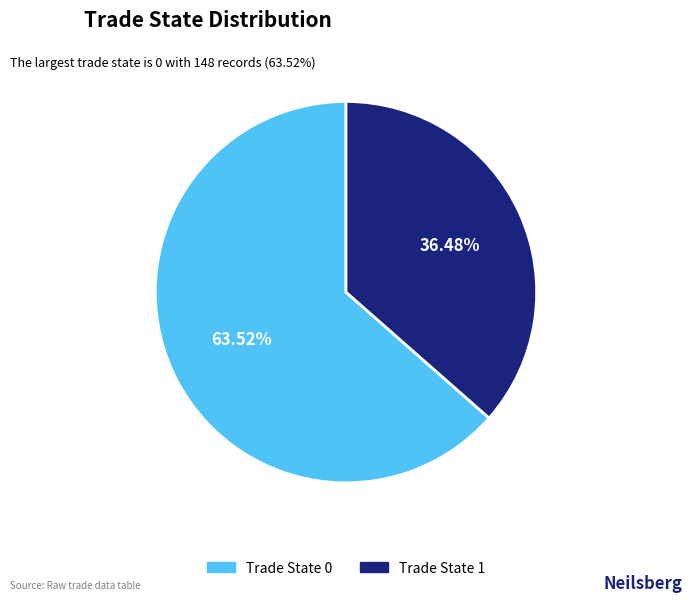

Approximately how many times larger is the value at Trade State 1 compared to Trade State 0?

0.6